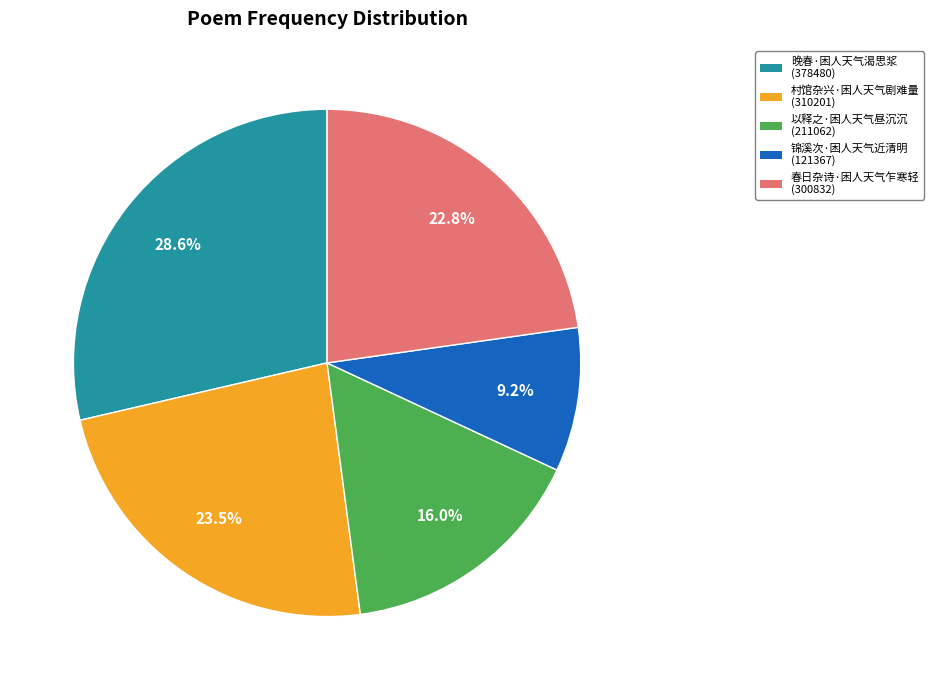

To the nearest percent, what is the combined percentage of 锦溪次·困人天气近清明 and 村馆杂兴·困人天气剧难量?

33%